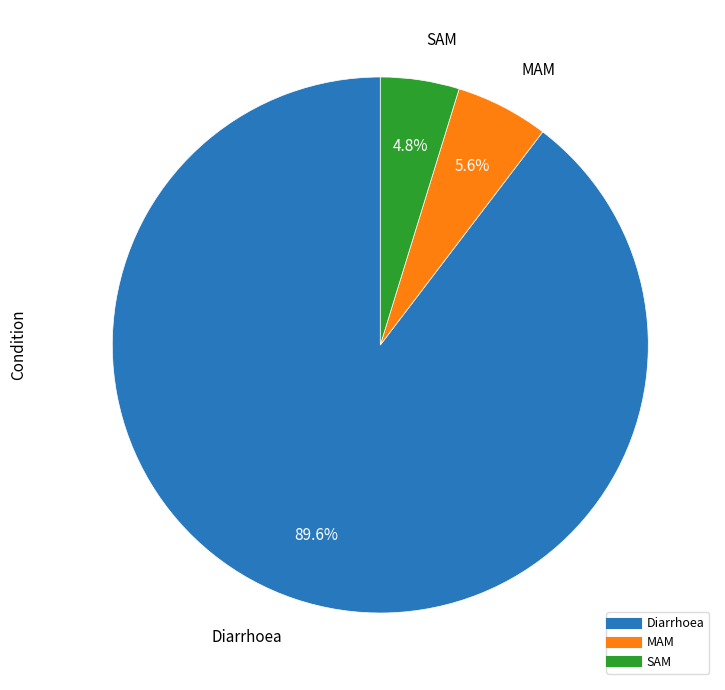

Does MAM account for over 50% of the chart?

No